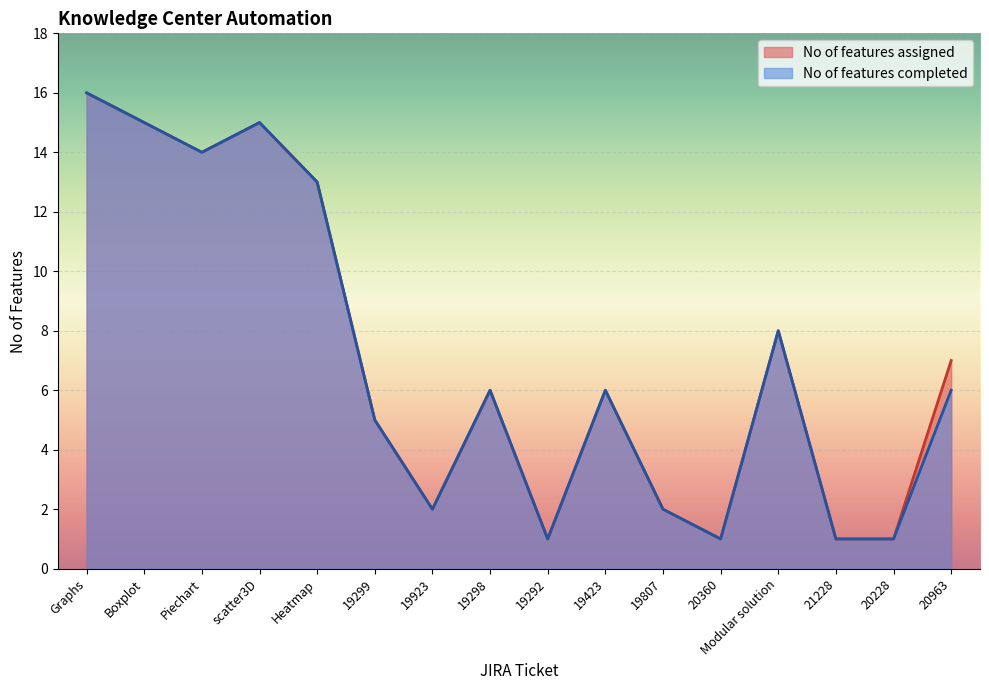

Between Boxplot and Modular solution, which series saw the biggest shift?

No of features assigned